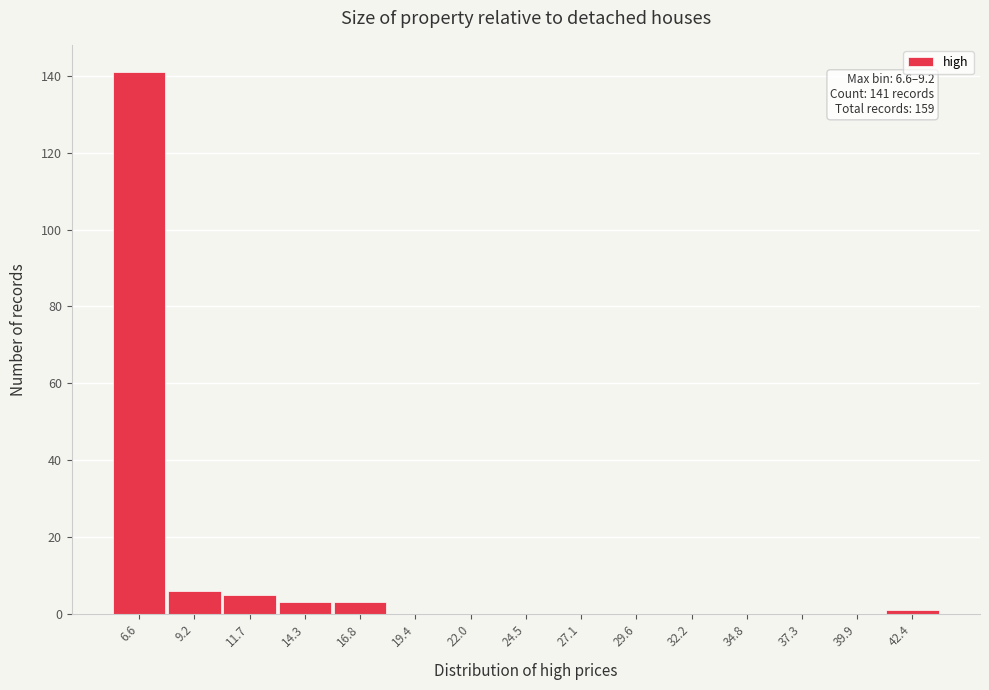

Reading left to right, extract all data points from this chart.

6.6=141	9.2=6	11.7=5	14.3=3	16.8=3	19.4=0	22.0=0	24.5=0	27.1=0	29.6=0	32.2=0	34.8=0	37.3=0	39.9=0	42.4=1